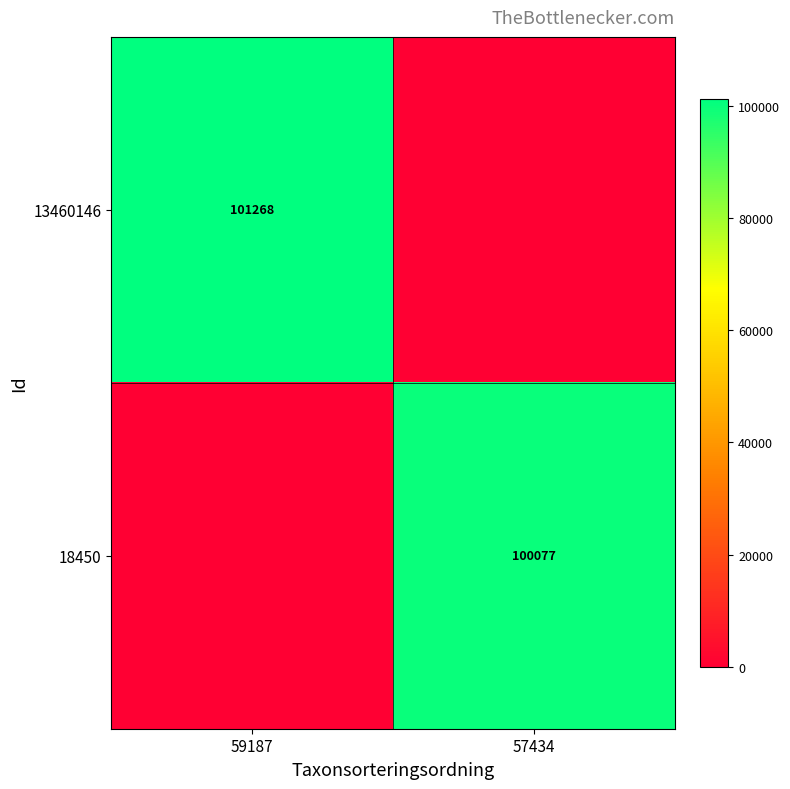

At how many categories does at least one series exceed 84952?

2